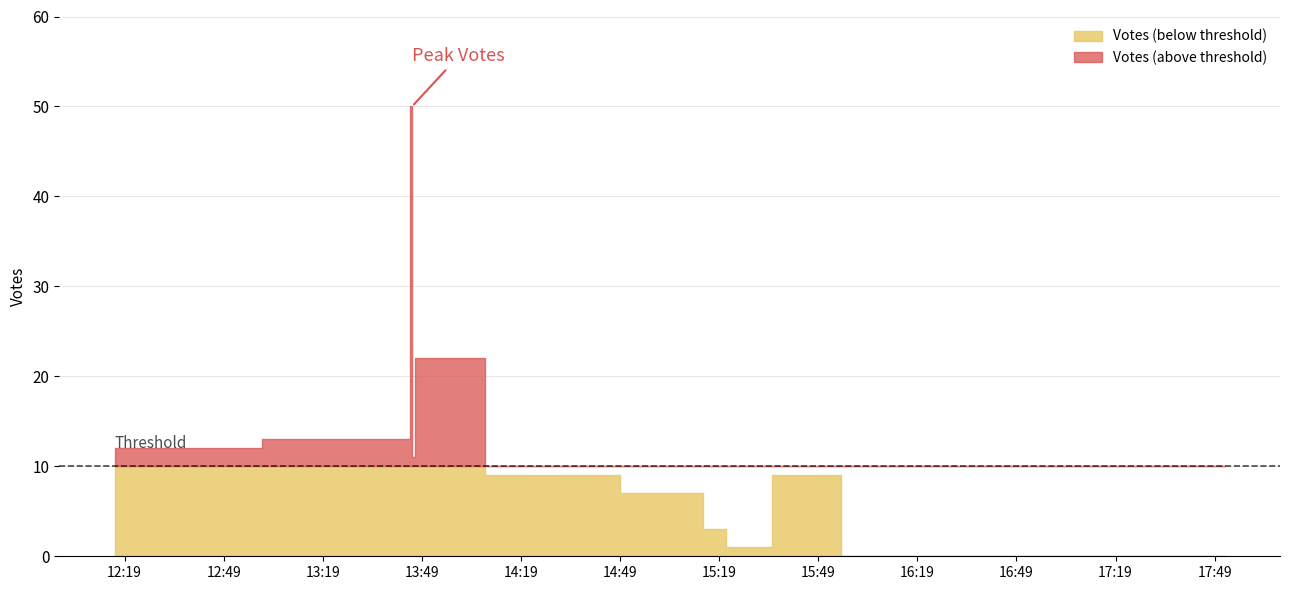

Is it true that the value at 2019-10-10 15:10 is 7?

True